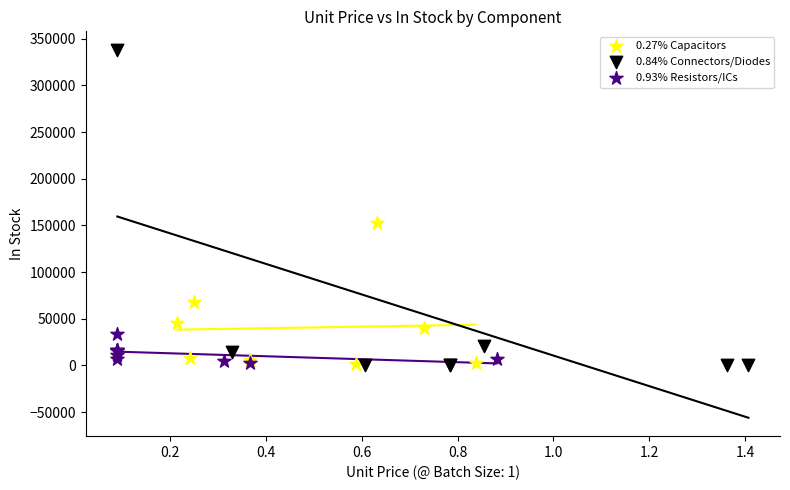

Which series has the largest Y range (max minus min)?

0.84% Connectors/Diodes